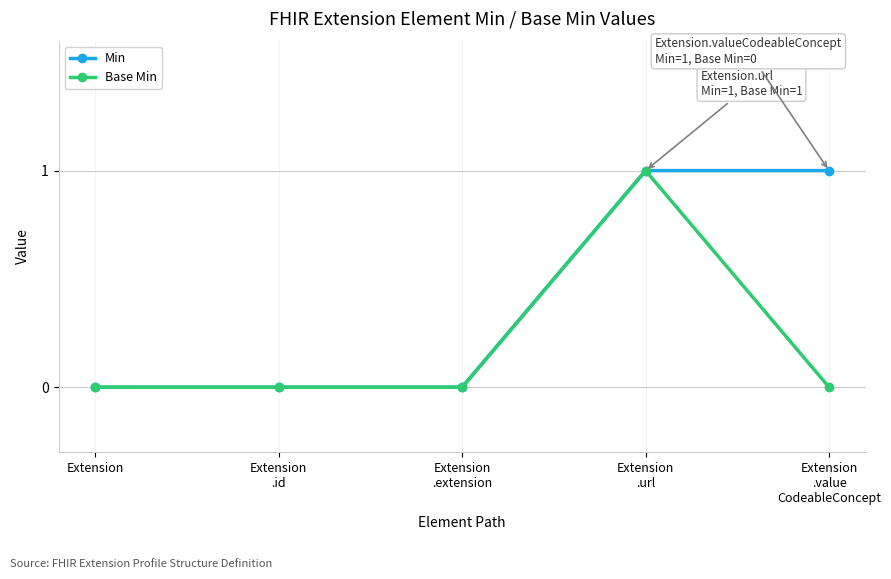

How many data points does each series have?

5